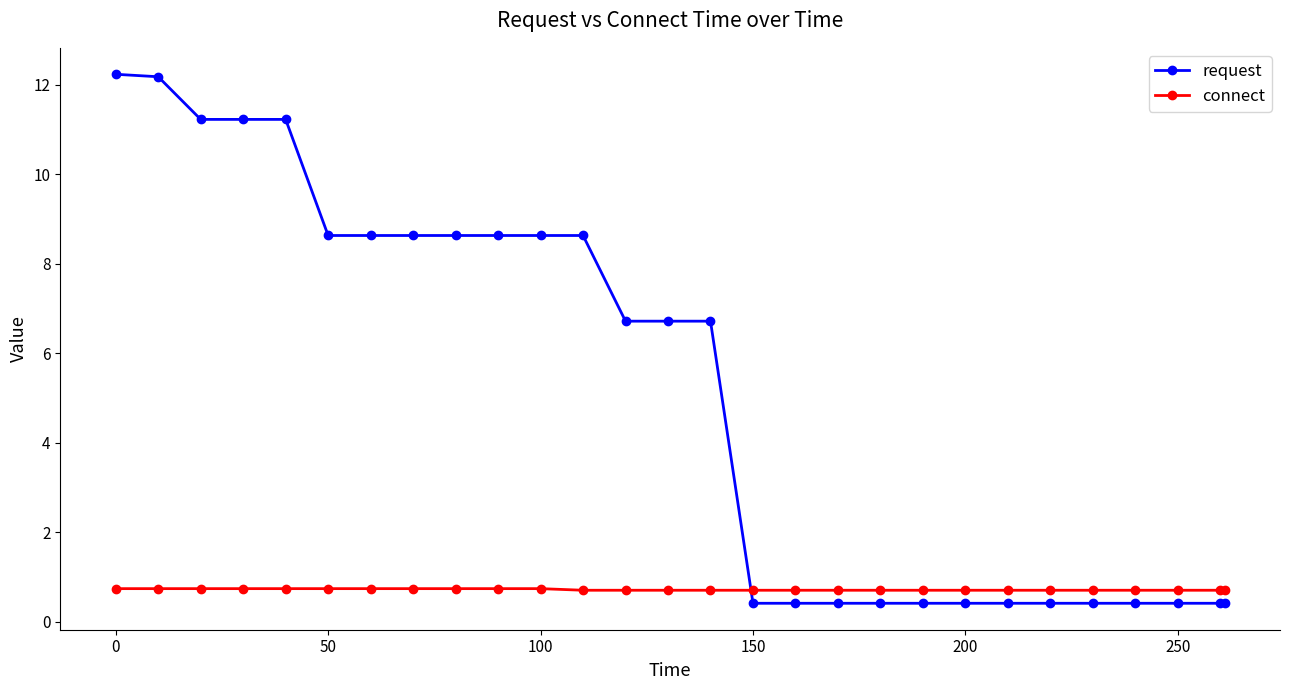

Which series has the largest range (max minus min)?

request